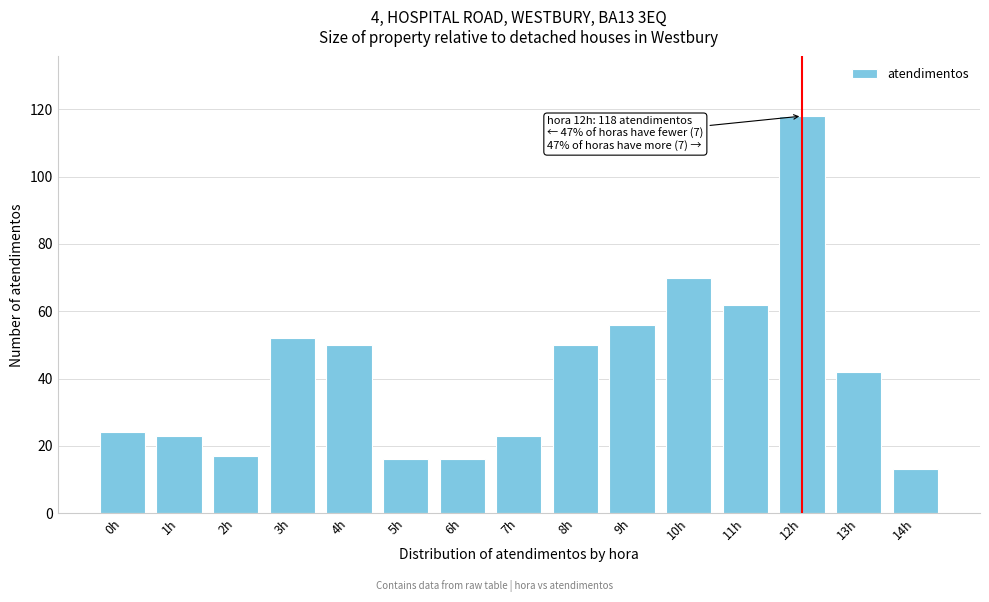

Reading left to right, list all the values displayed in this chart.

24	23	17	52	50	16	16	23	50	56	70	62	118	42	13